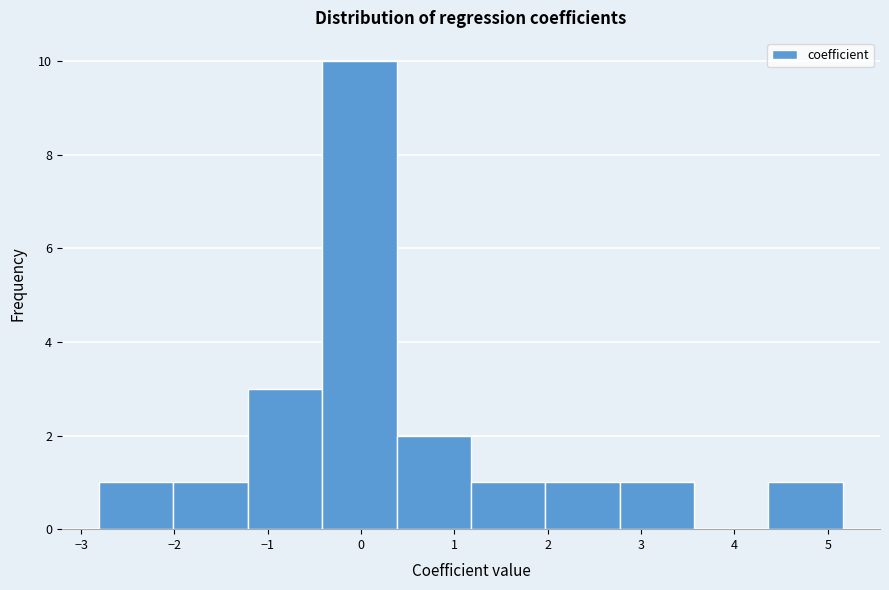

Reading left to right, transcribe this chart: for each bar, give the range it covers on the x-axis and its height. Neither the bar edges nor the heights are printed on the chart, so give them approximately, as read against the axes.

-2.8 to -2.0: 1
-2.0 to -1.2: 1
-1.2 to -0.4: 3
-0.4 to 0.4: 10
0.4 to 1.2: 2
1.2 to 2.0: 1
2.0 to 2.8: 1
2.8 to 3.6: 1
3.6 to 4.4: 0
4.4 to 5.2: 1